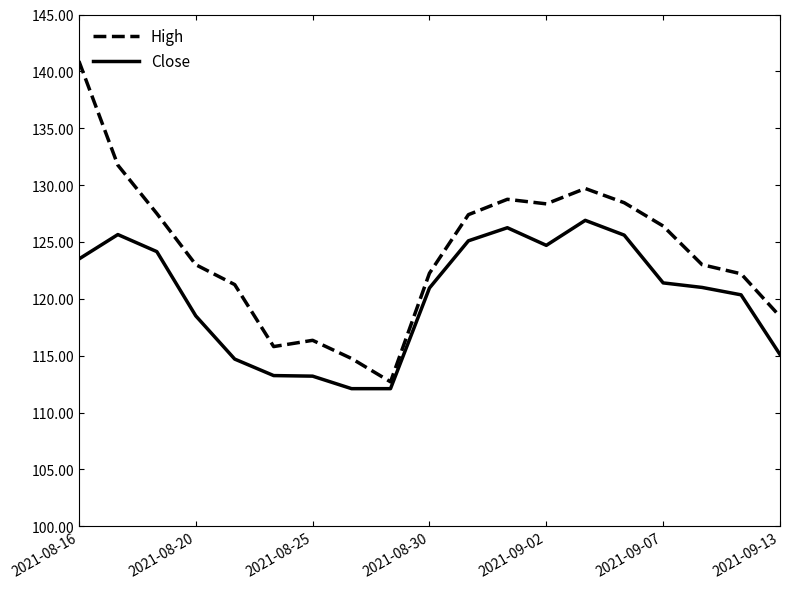

Which series has the widest spread of values?

High